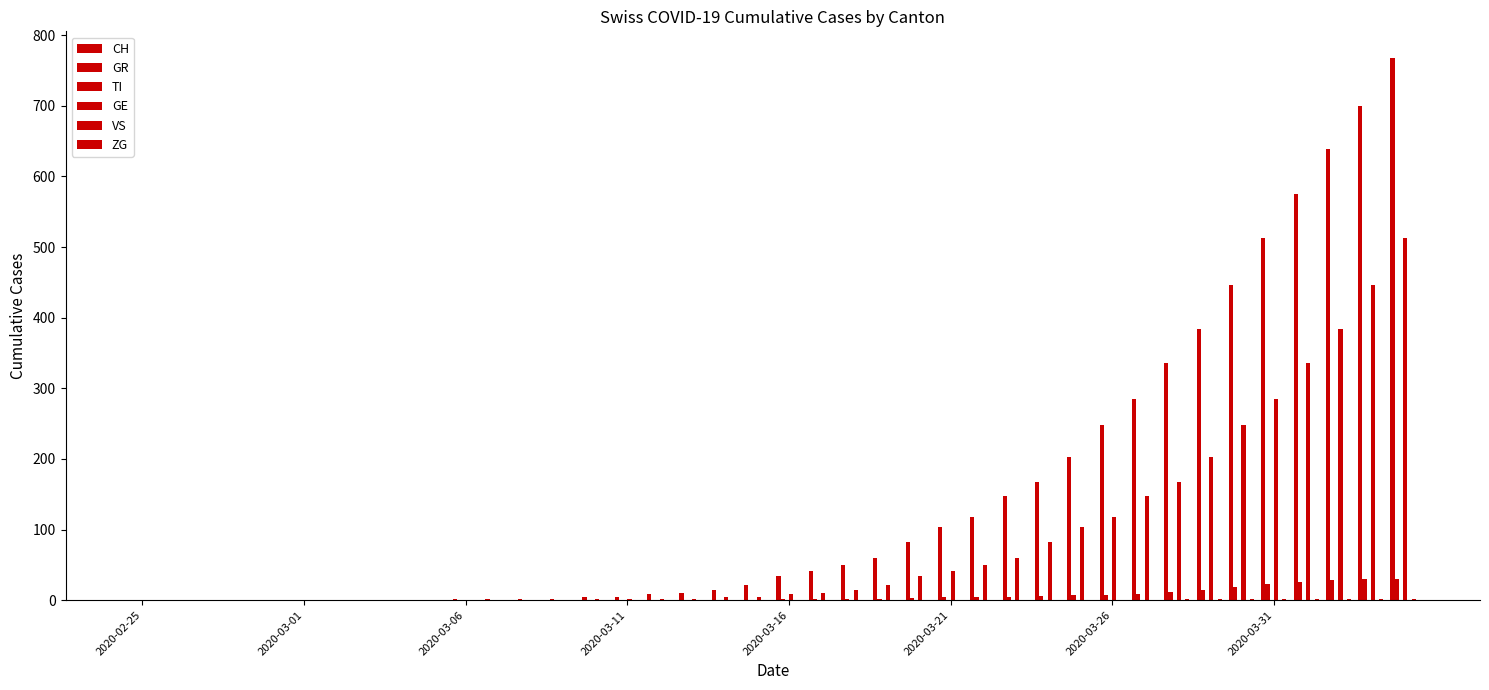

What are all the series names shown in the legend?

CH, GR, TI, GE, VS, ZG